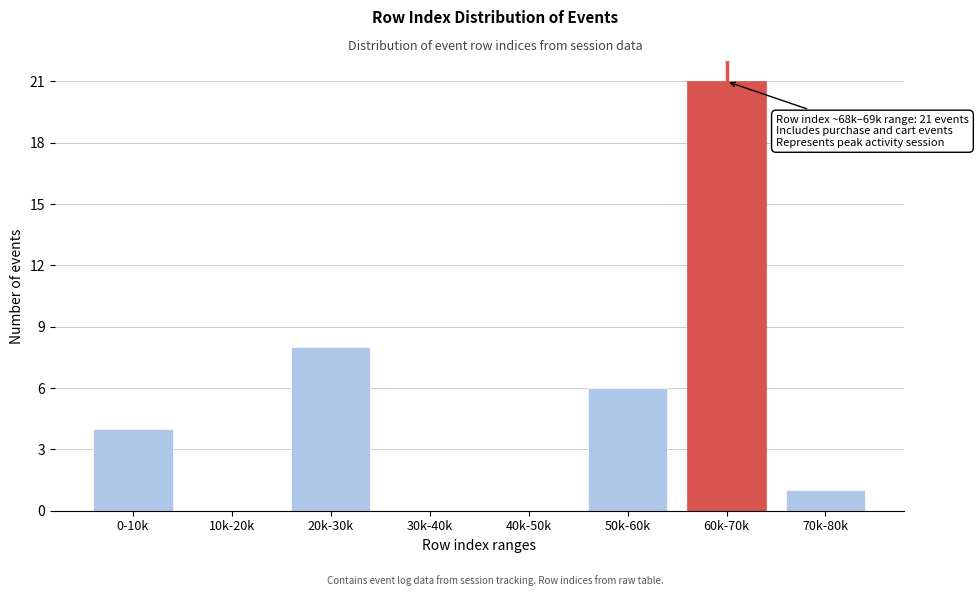

Reading right to left, list all the values displayed in this chart.

70k-80k=1	60k-70k=21	50k-60k=6	40k-50k=0	30k-40k=0	20k-30k=8	10k-20k=0	0-10k=4